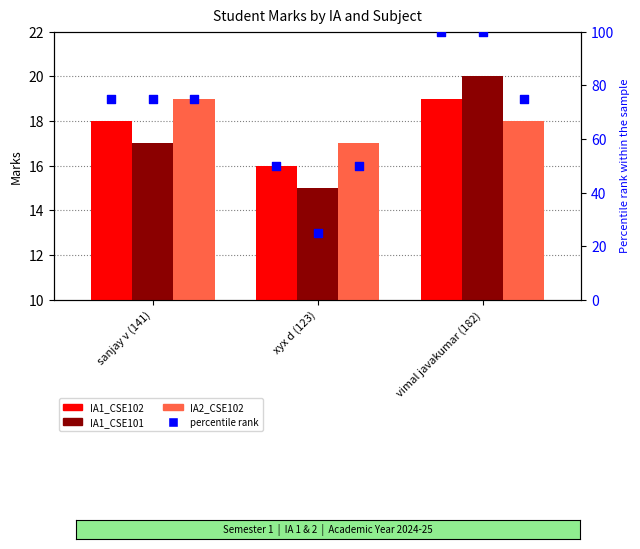

At how many categories does at least one series exceed 30?

3